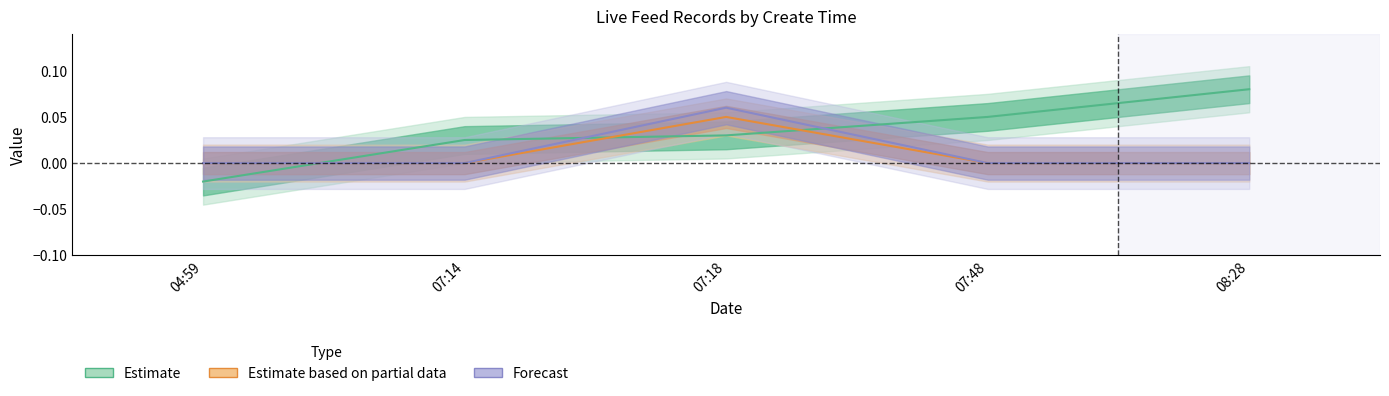

True or false: id has more than 2 interior local peaks.

False